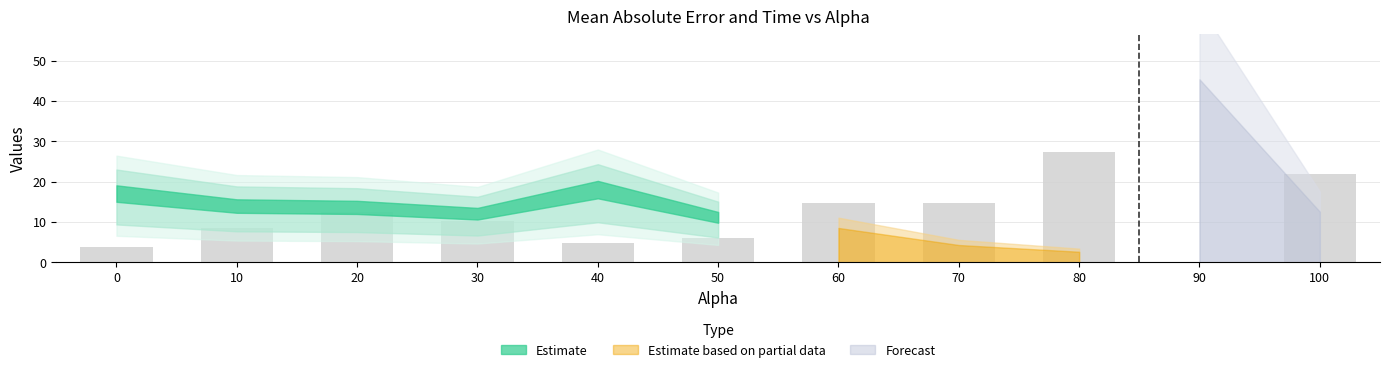

At which category does the chart reach its peak across all series?

80